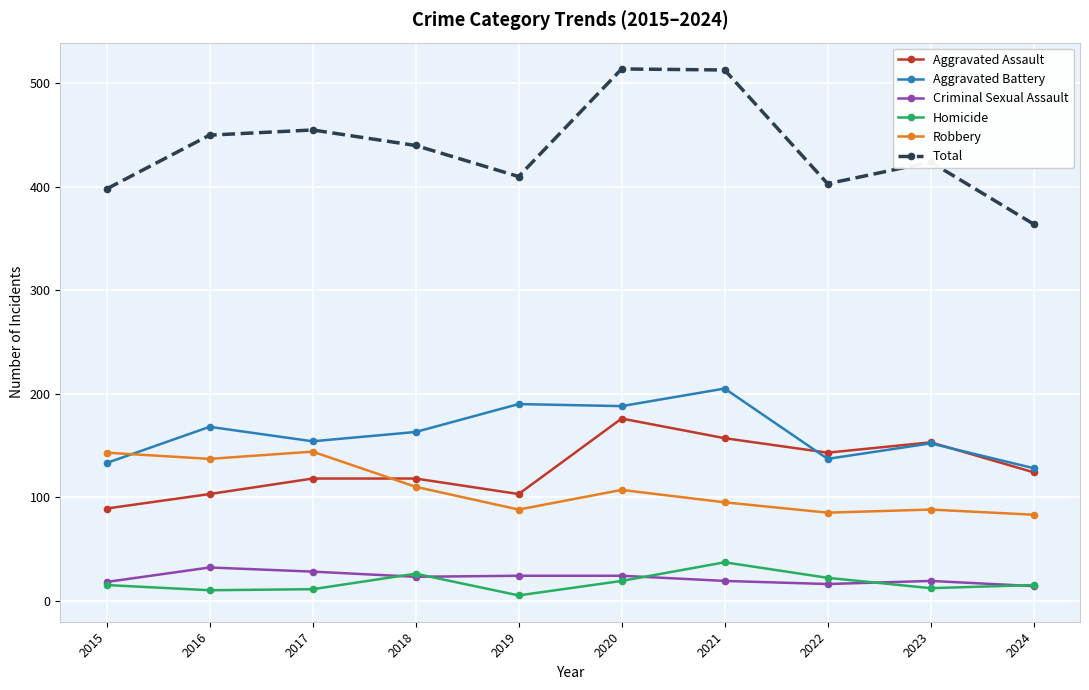

What is the spread (max minus min) of values at 2016?

440